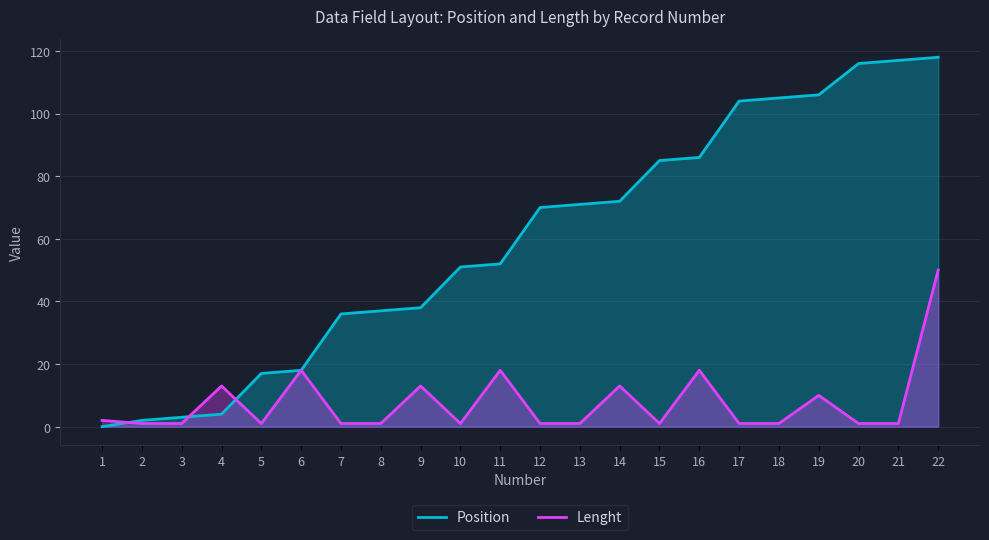

At how many categories does at least one series exceed 48?

13